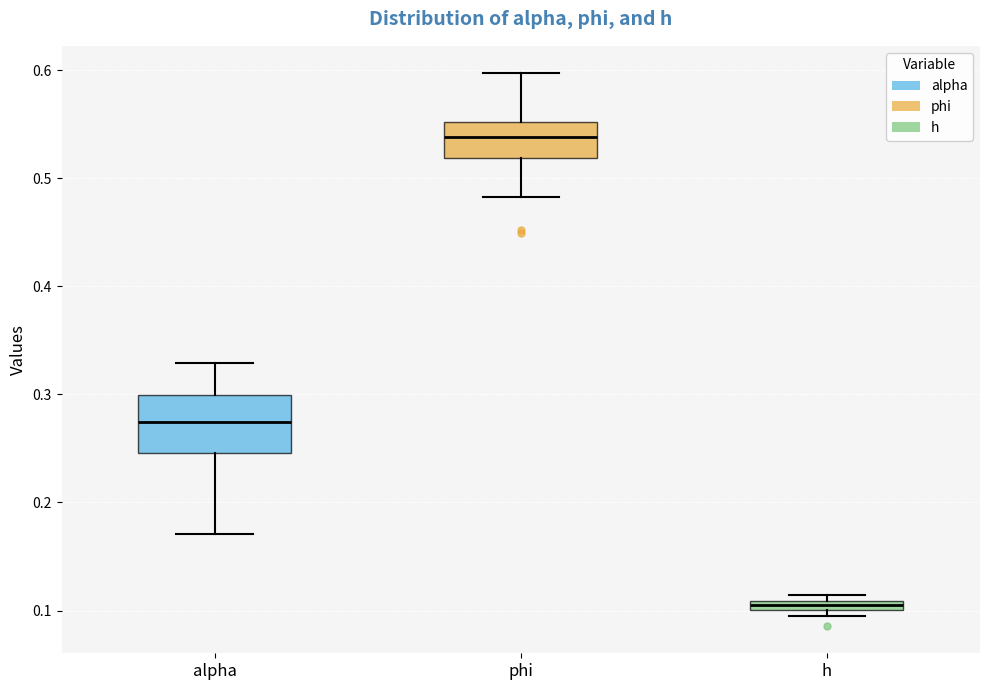

Comparing the boxes themselves (not the whiskers), which one is the tallest?

alpha